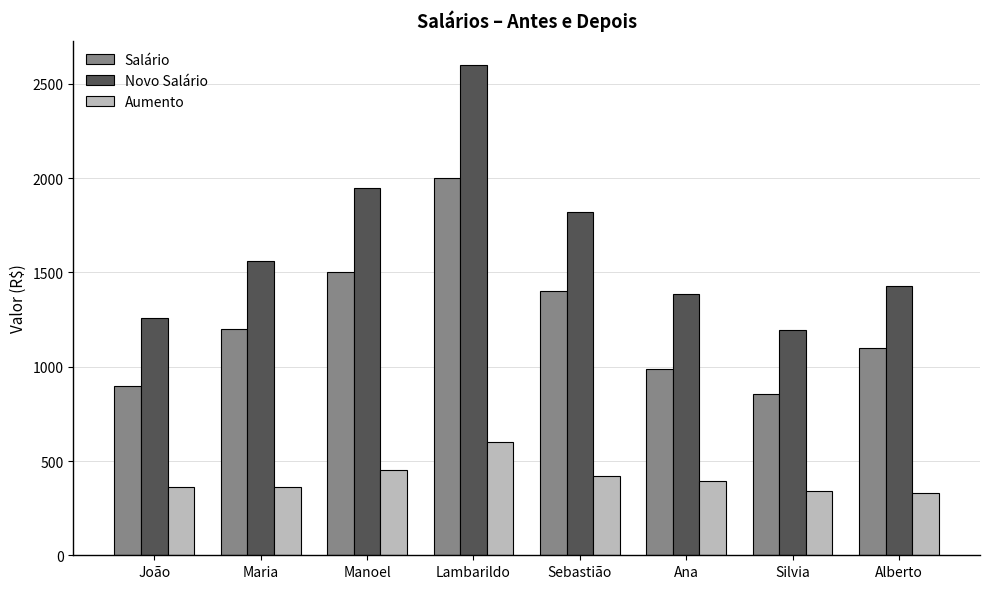

What is the spread (max minus min) of values at João?

900.0